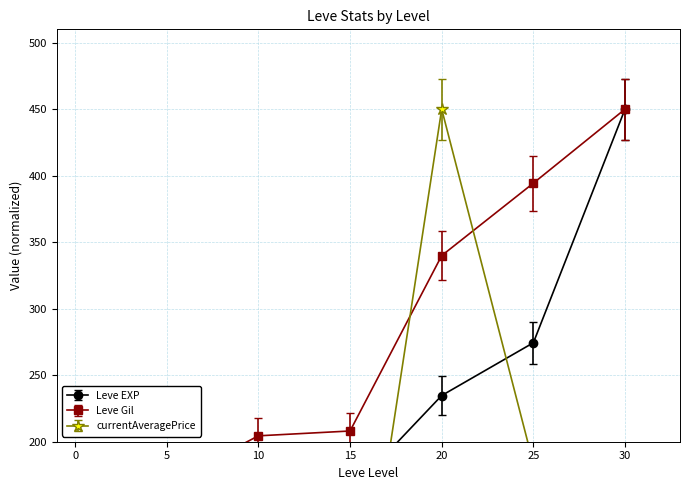

What are all the series names shown in the legend?

Leve EXP, Leve Gil, currentAveragePrice